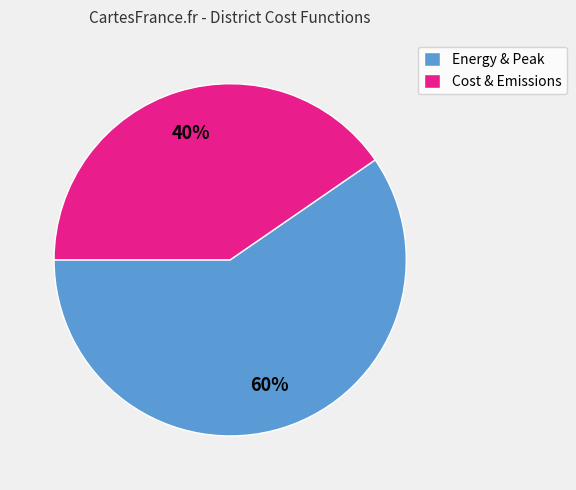

Do Cost & Emissions and Energy & Peak together represent more than half of the pie?

Yes